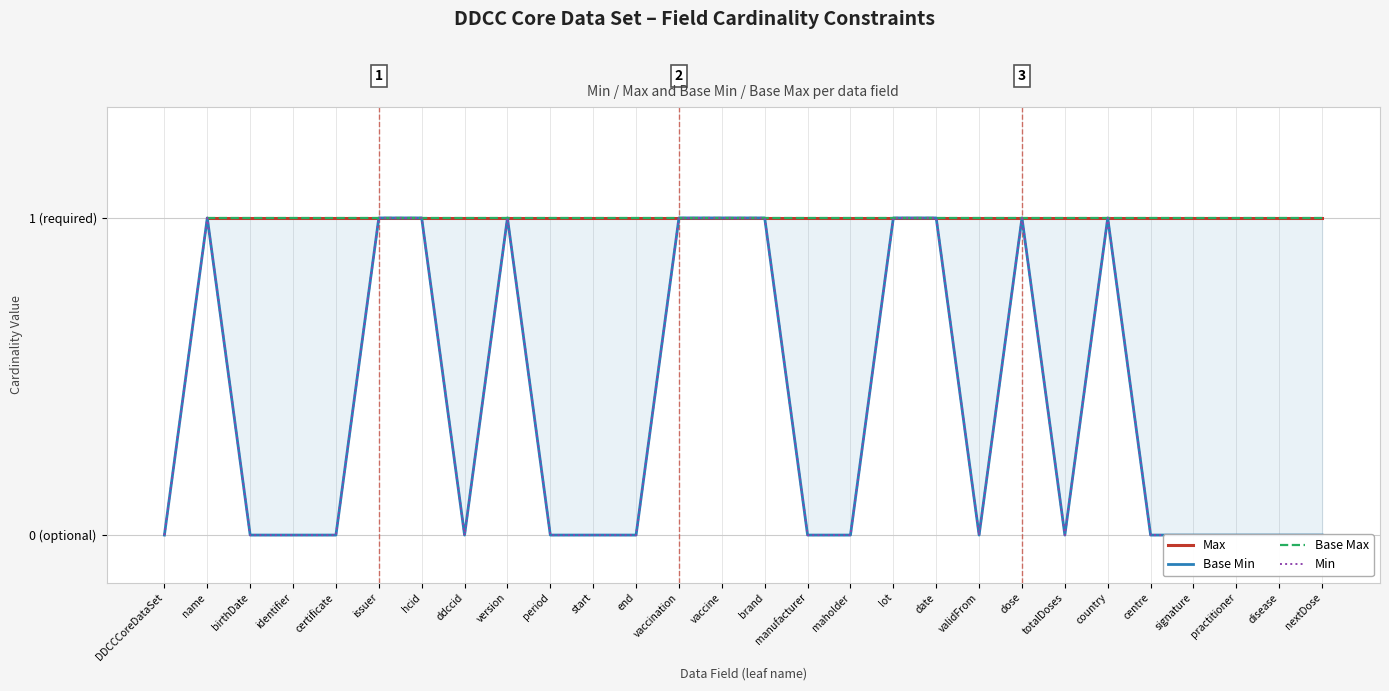

What position from the left is centre?

24